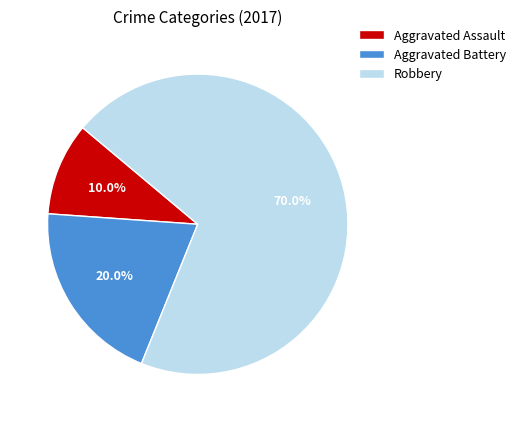

Rank the categories by value from lowest to highest.

Aggravated Assault, Aggravated Battery, Robbery